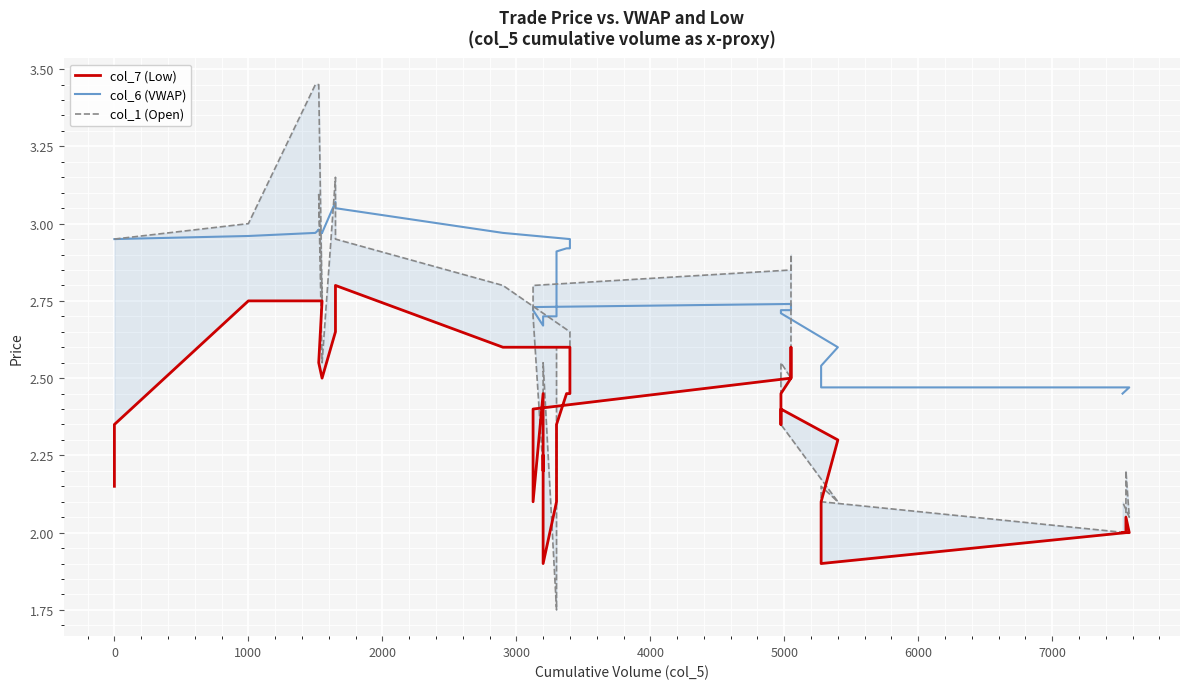

What are all the series names shown in the legend?

col_7 (Low), col_6 (VWAP), col_1 (Open)